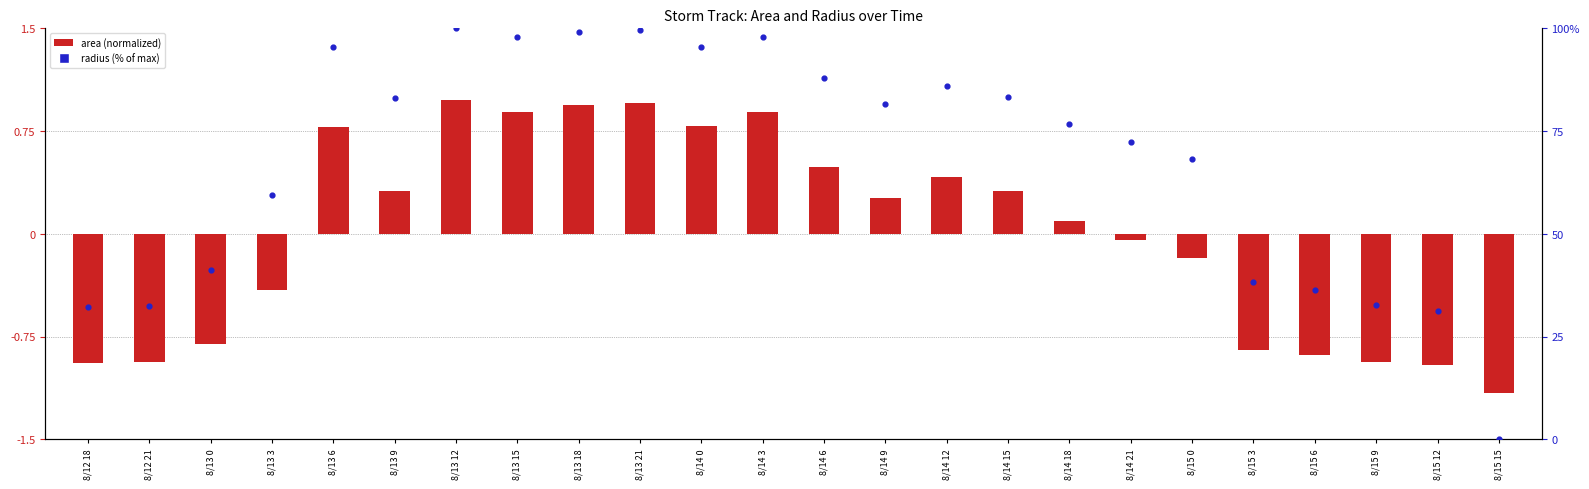

Which series contains the highest Y value?

radius